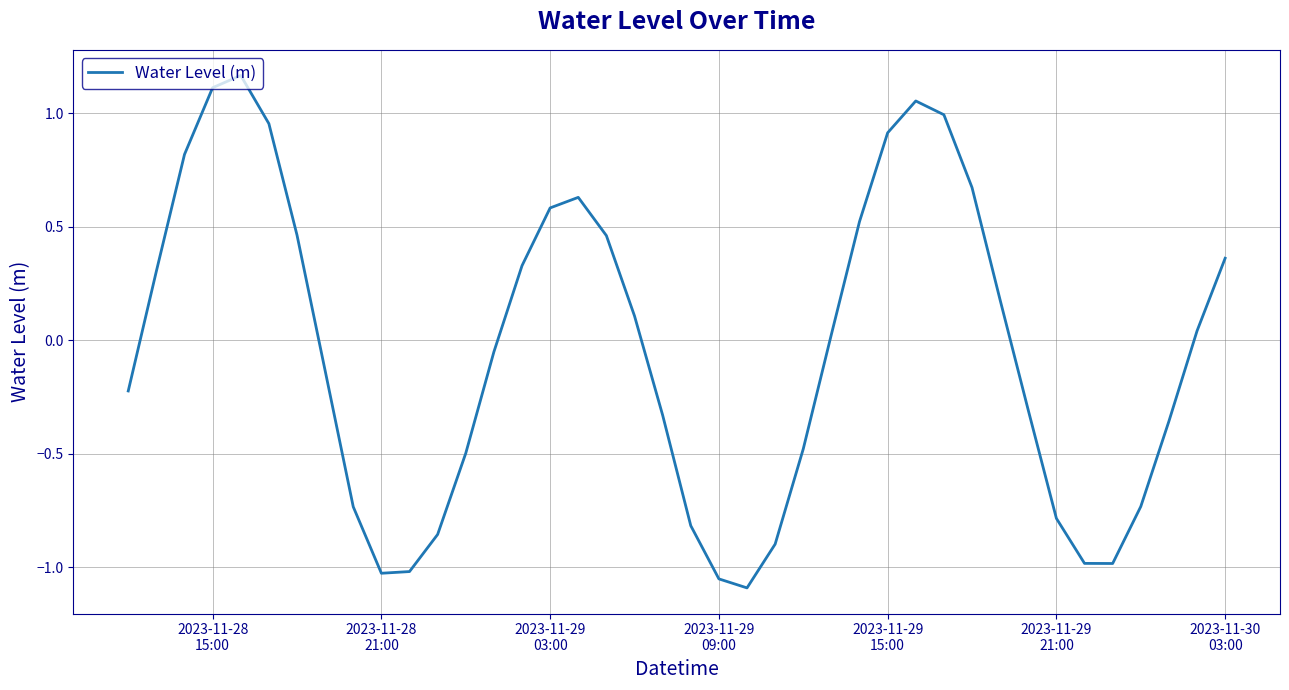

How many interior local valleys (lower than both neighbors) does the data have?

3